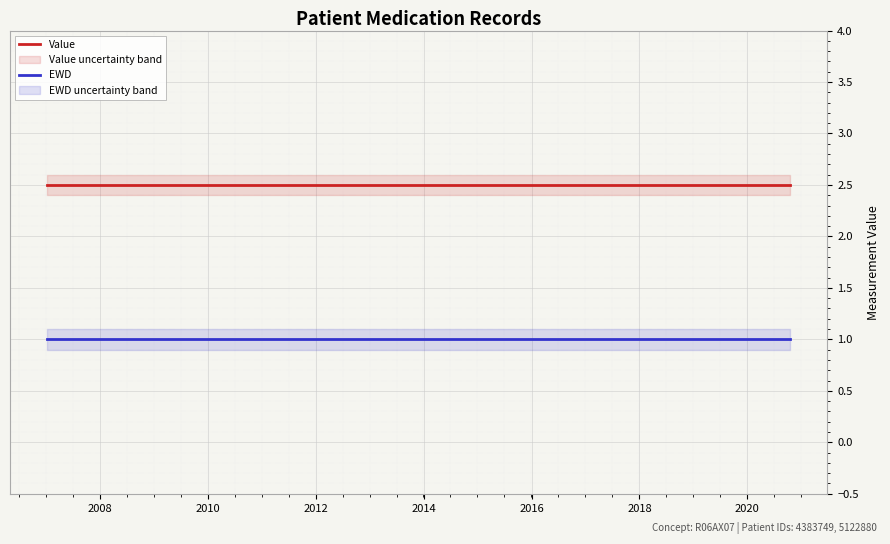

Reading left to right, transcribe all the data shown in this chart.

Value: 2.5	2.5	2.5	2.5	2.5
EWD: 1.0	1.0	1.0	1.0	1.0